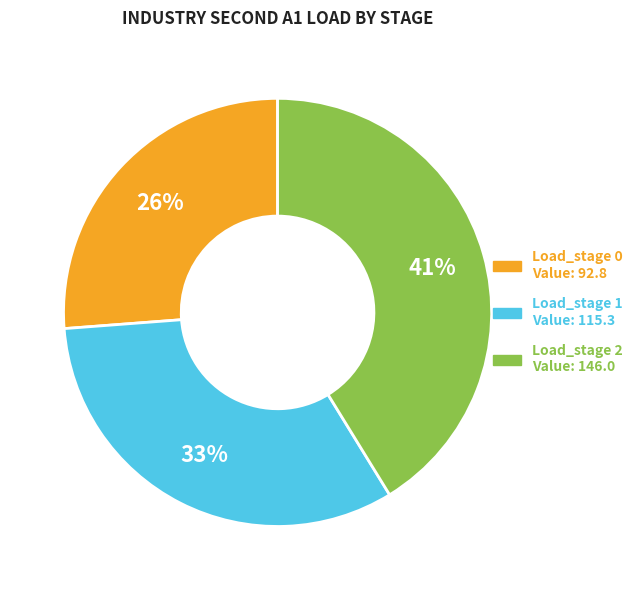

To the nearest percent, what is the average slice percentage?

33%